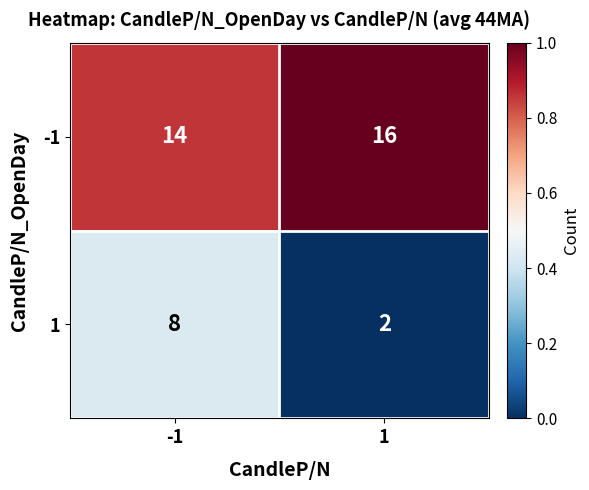

True or false: 1 has a value of 3 at 1.

False